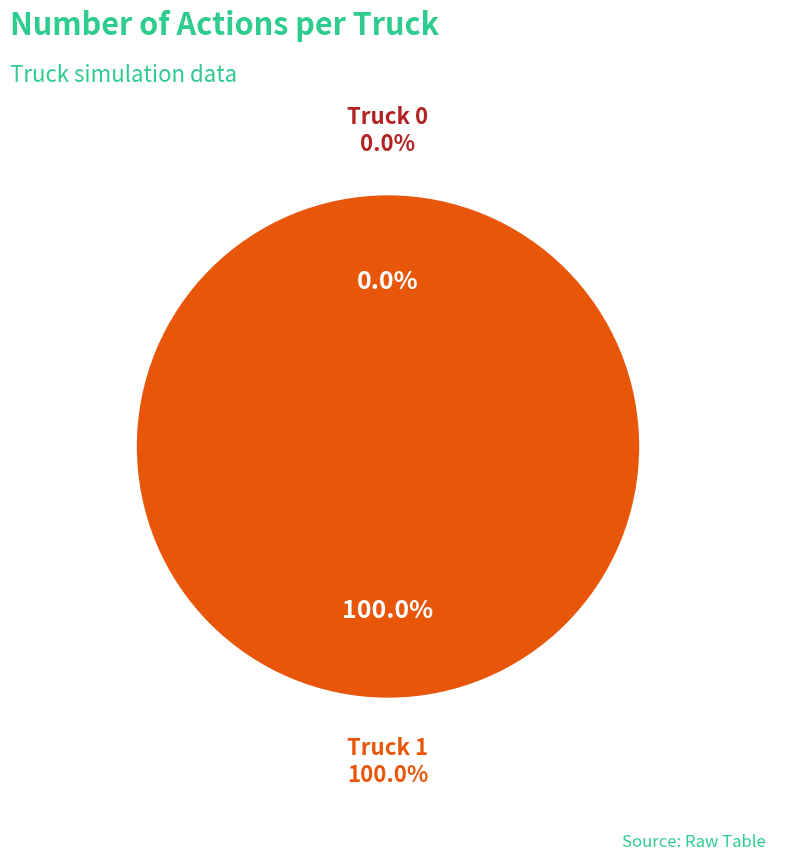

To the nearest percent, what is the difference between the largest and smallest slice percentages?

100%